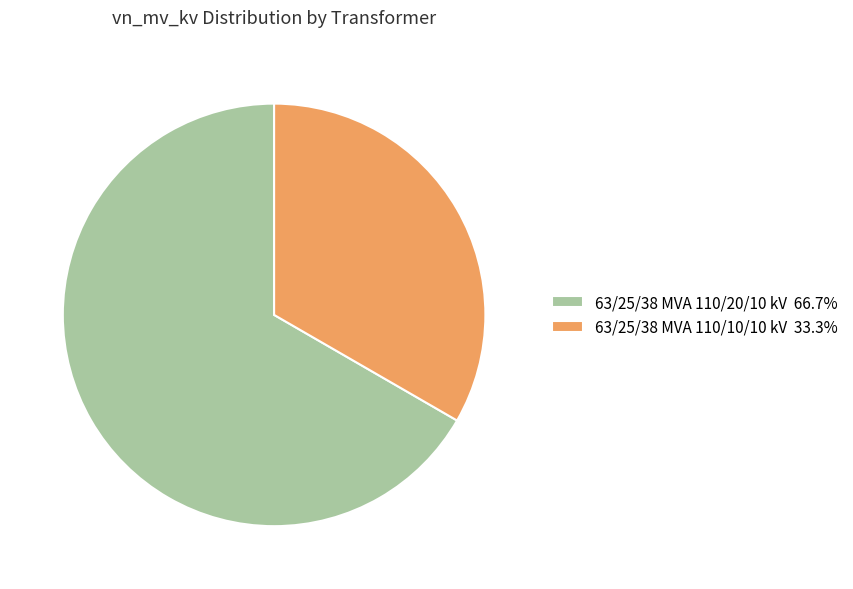

Does 63/25/38 MVA 110/10/10 kV 33.3% account for over 50% of the chart?

No